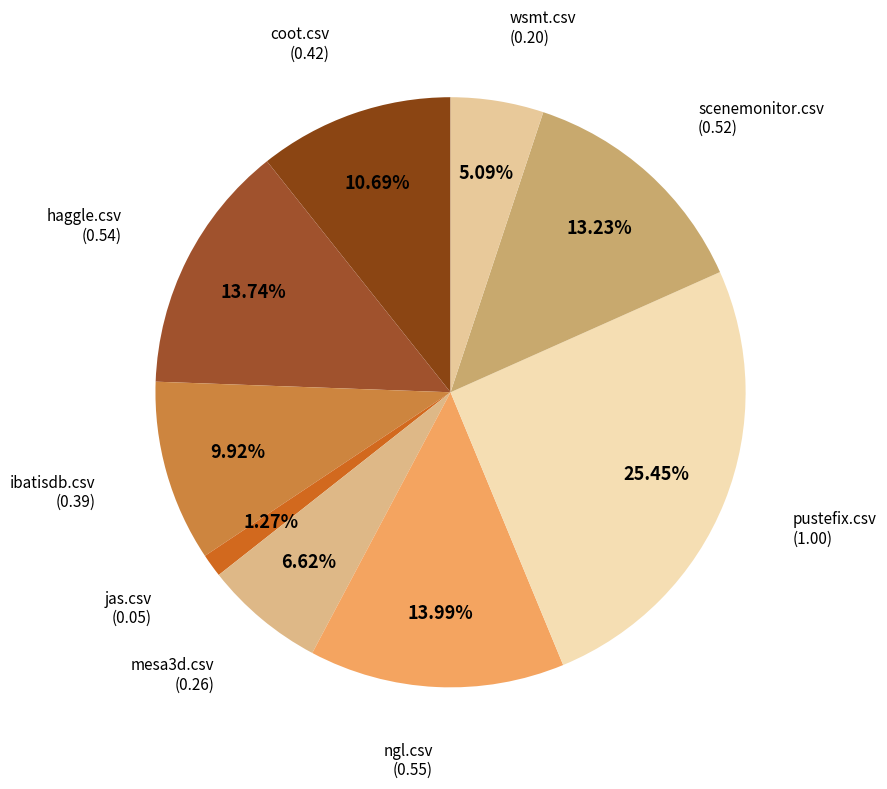

Which category has the biggest portion of the pie?

pustefix.csv